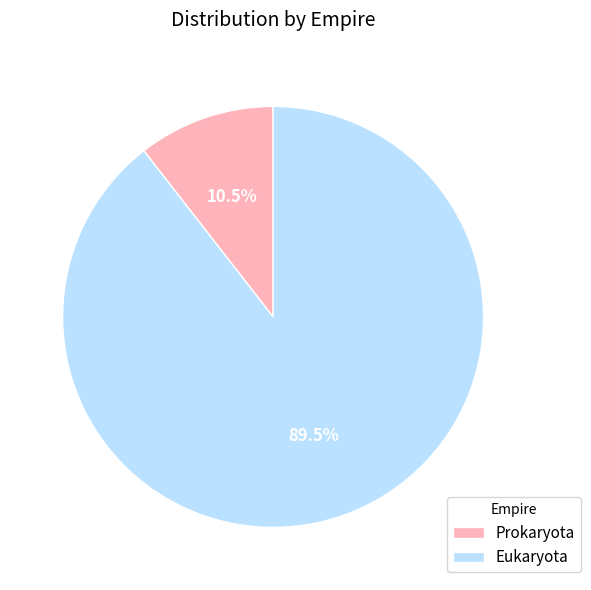

Approximately how many times larger is the value at Eukaryota compared to Prokaryota?

8.5